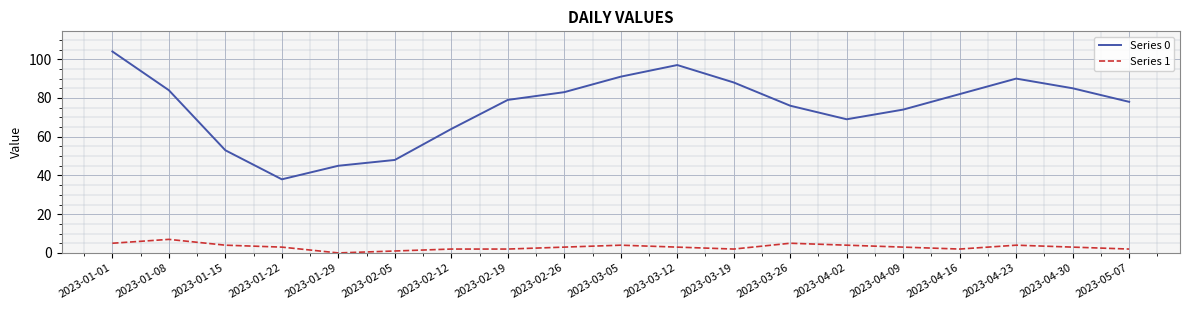

Which category has the highest value across all series?

2023-01-01